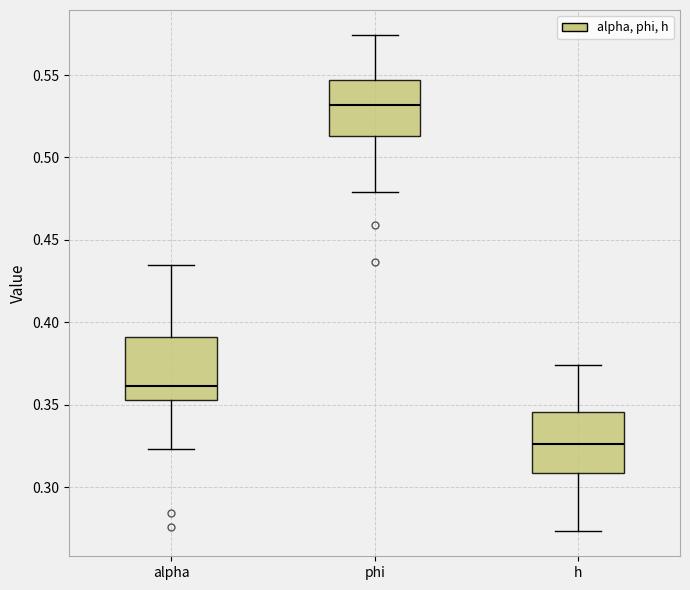

Which box's median line is the highest?

phi